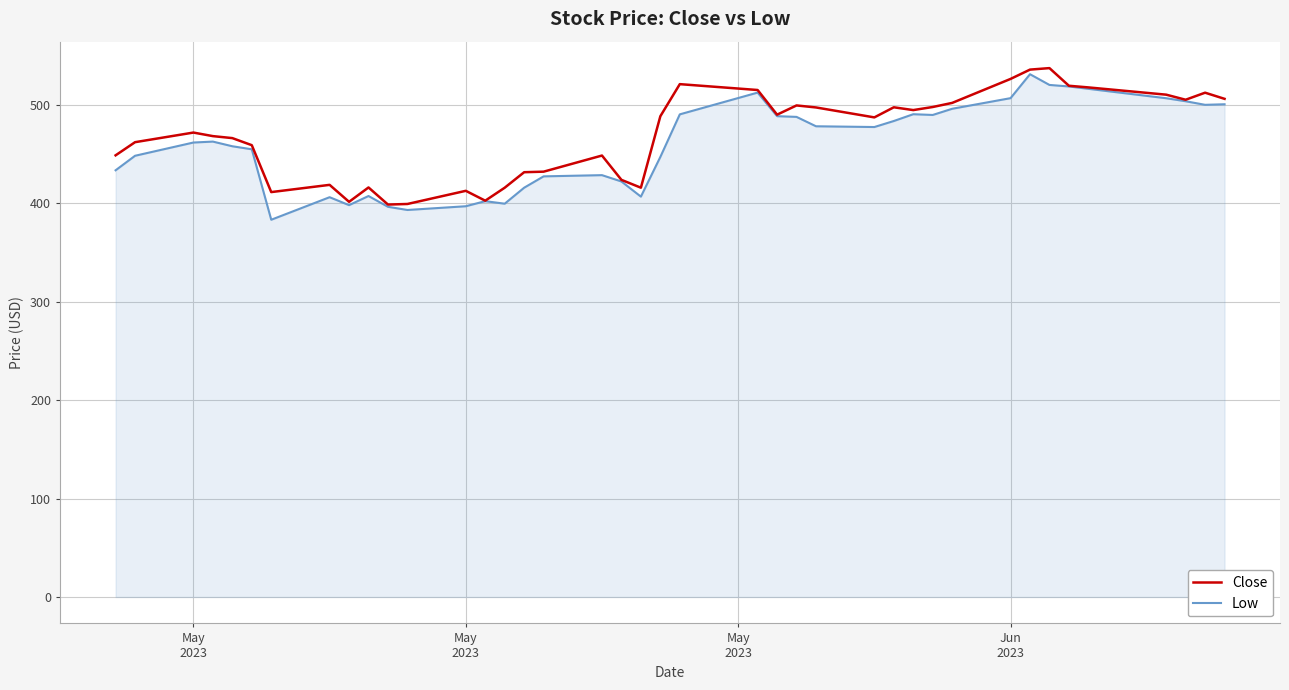

What is the greatest value displayed?

537.2